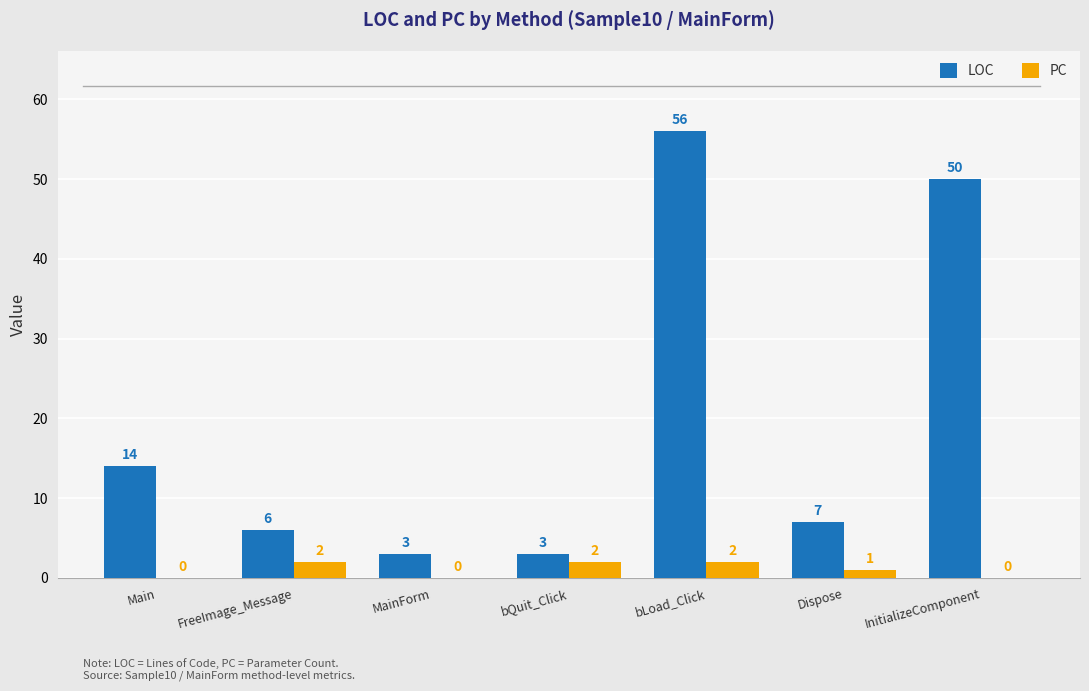

What is the sum of all LOC values?

139